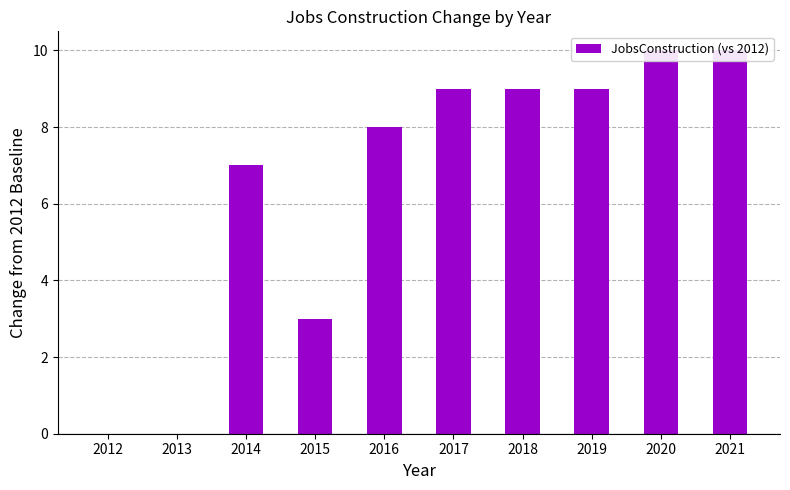

Does the chart contain any negative values?

No